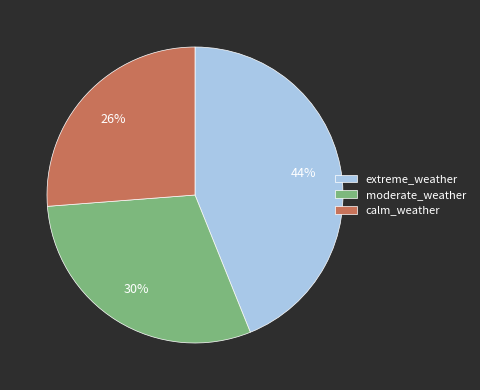

Is there any slice that represents more than half of the pie?

No